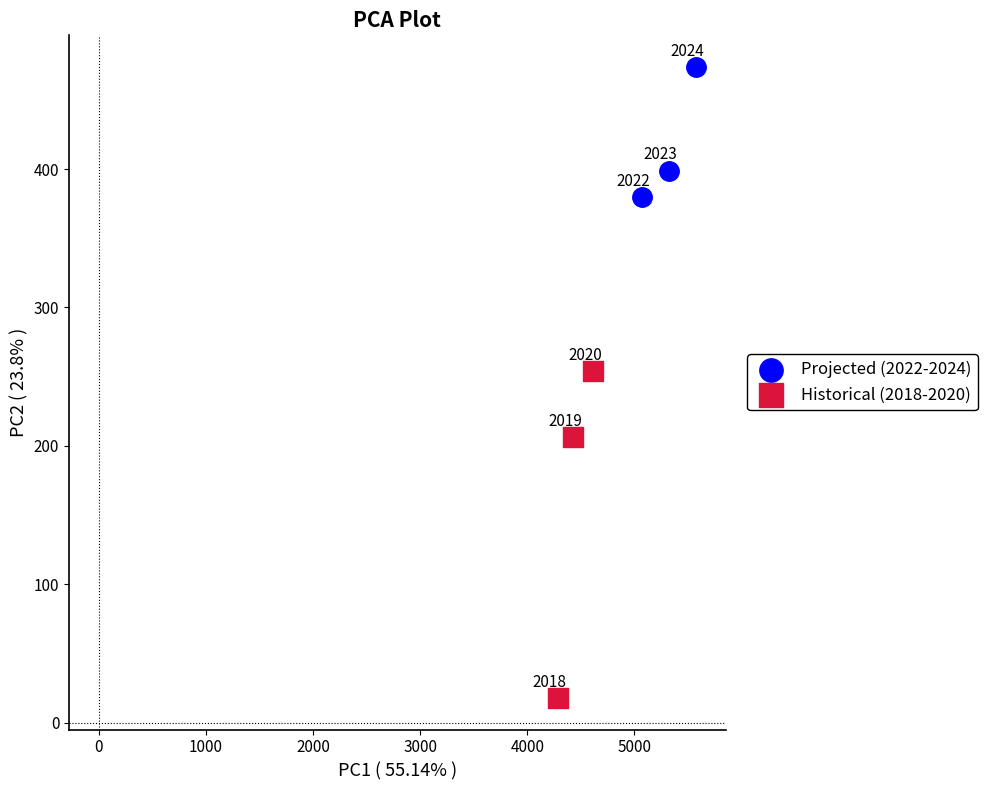

Which series contains the lowest Y value?

Historical (2018-2020)